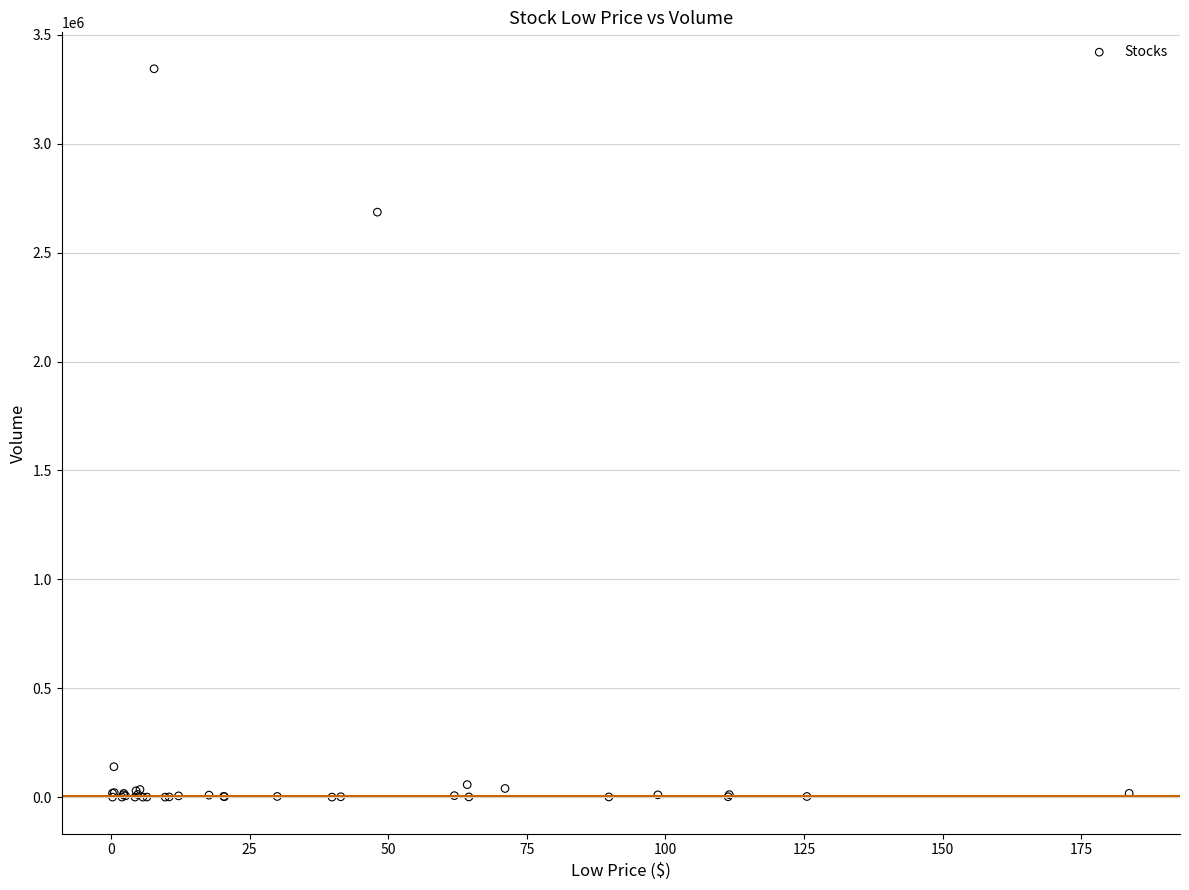

What Y value in the scatter plot is closest to 1672201?

2685965